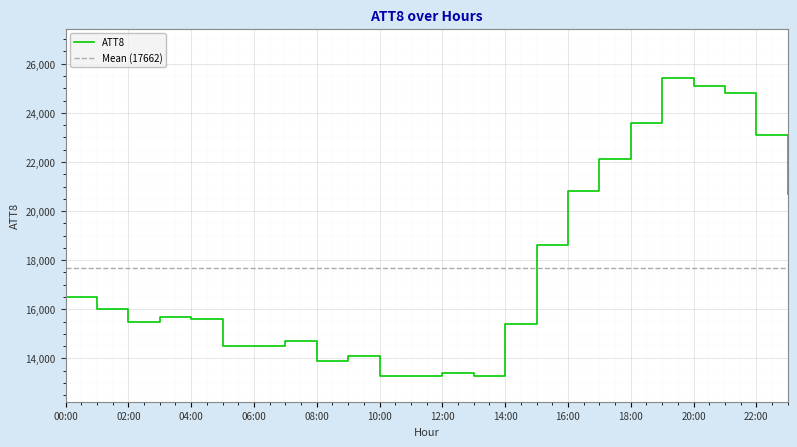

How many values are below 15700?

12